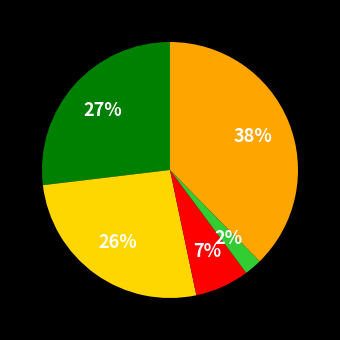

Is there any slice that represents more than half of the pie?

No